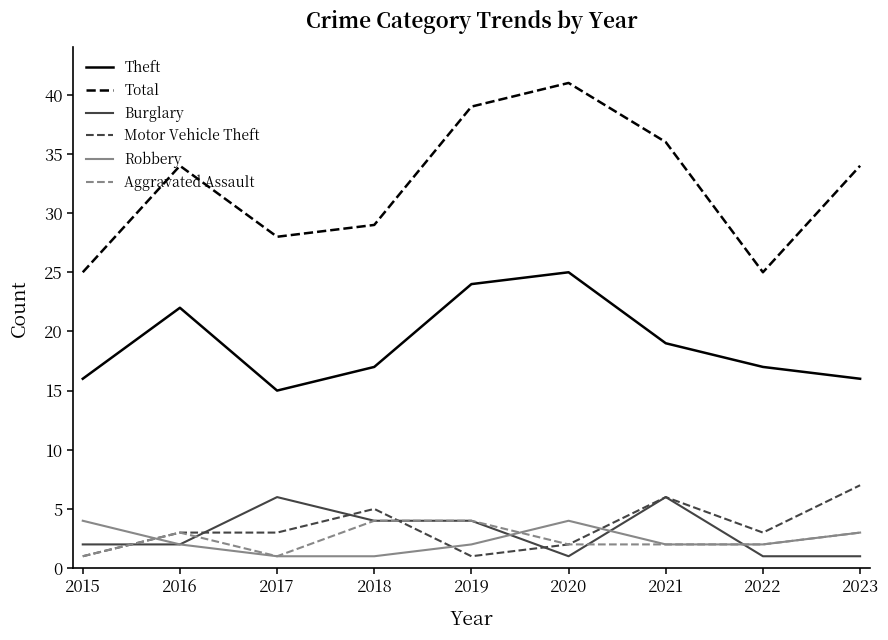

Read the Motor Vehicle Theft value at 2018.

5